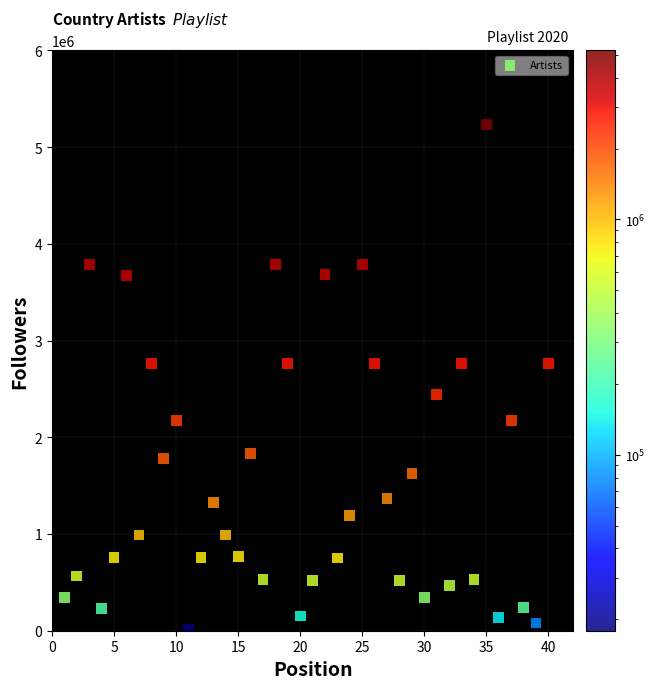

What is the range of Y values (max minus min)?

5215969